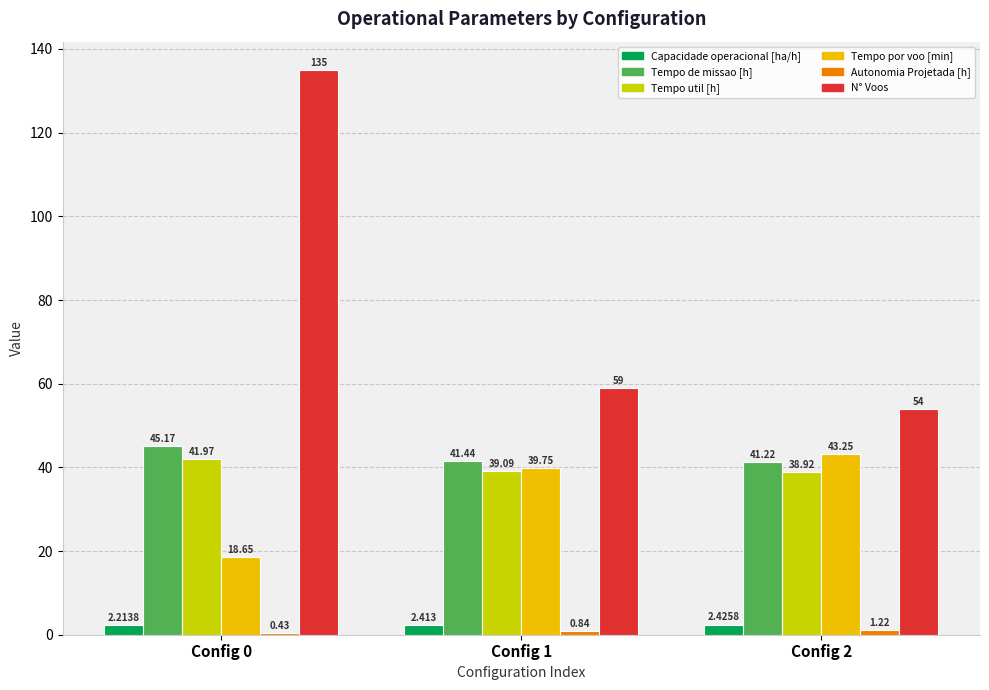

At how many categories does at least one series exceed 72?

1